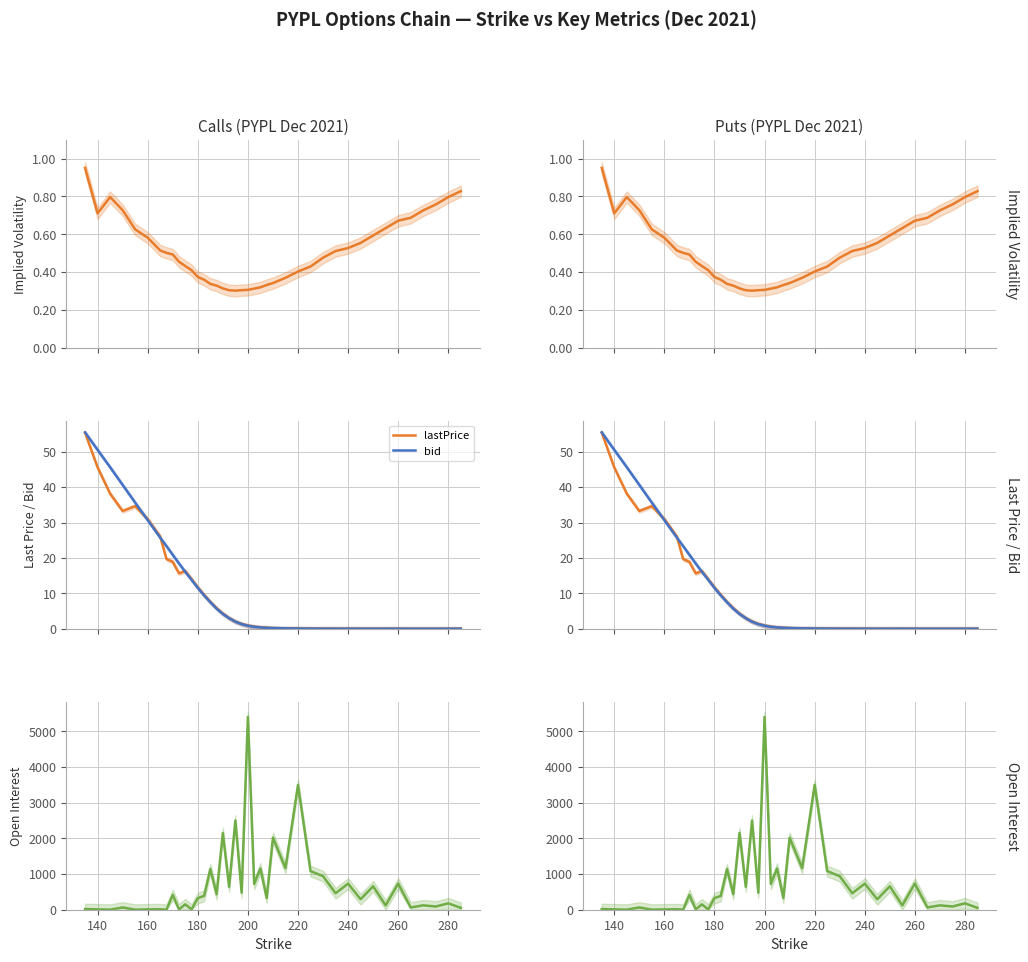

What value does the openInterest series have at 160?

2.0